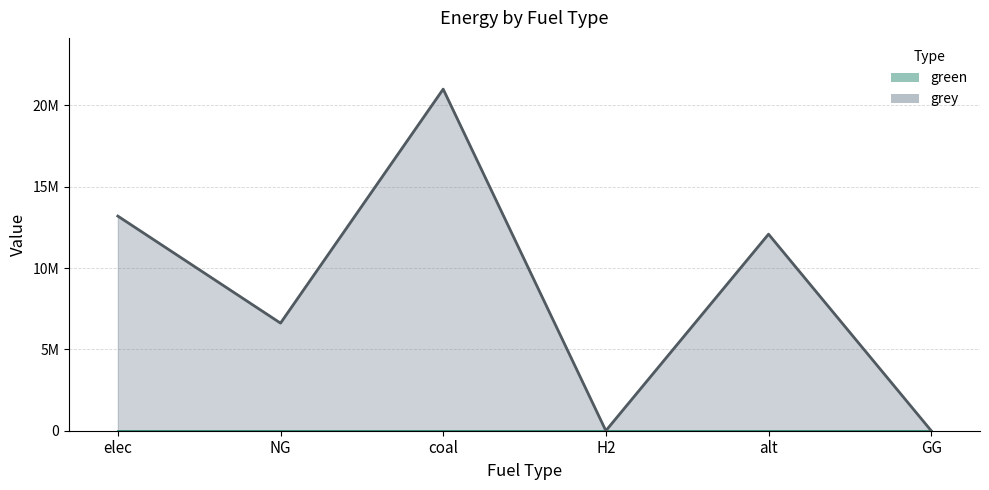

Reading left to right, transcribe all the data shown in this chart.

13195178.6	6615330.4	21000052.8	0.0	12083802.7	0.0